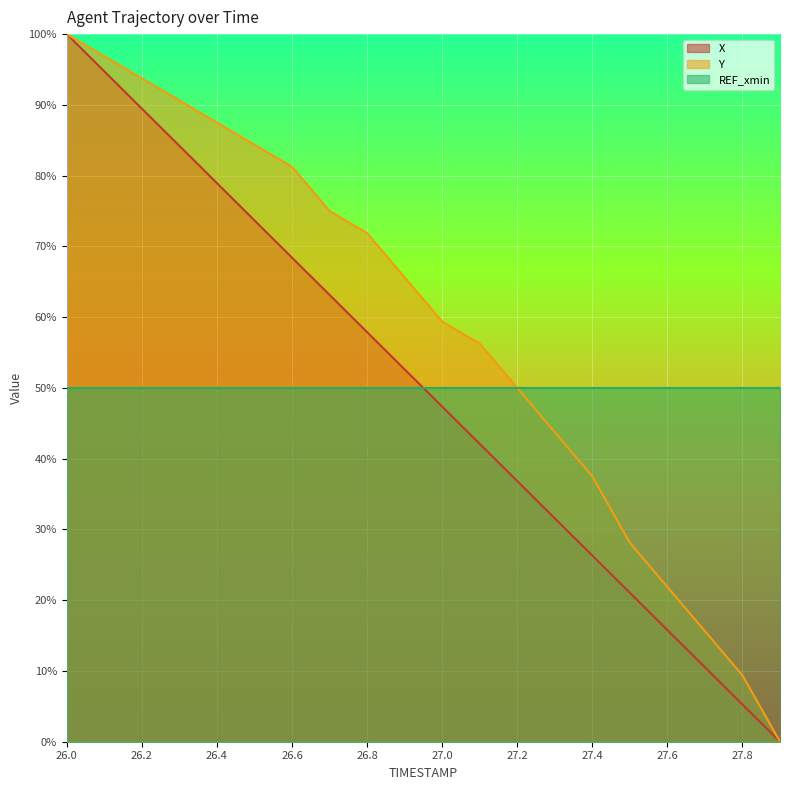

Is it true that Y equals 59.4 at 27.0?

True